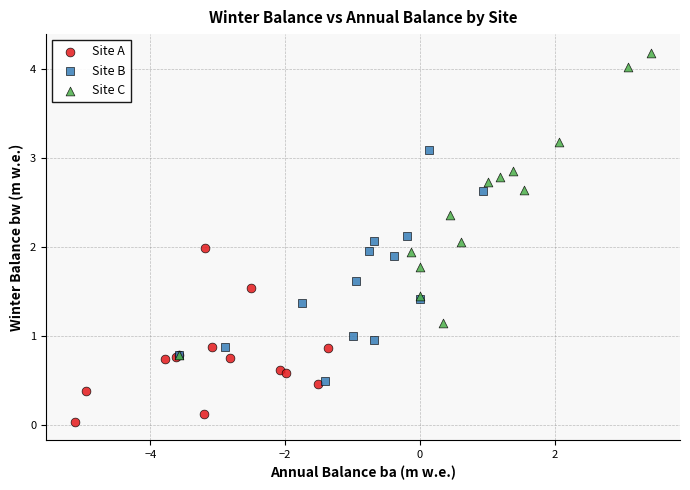

Which series contains the lowest Y value?

Site A